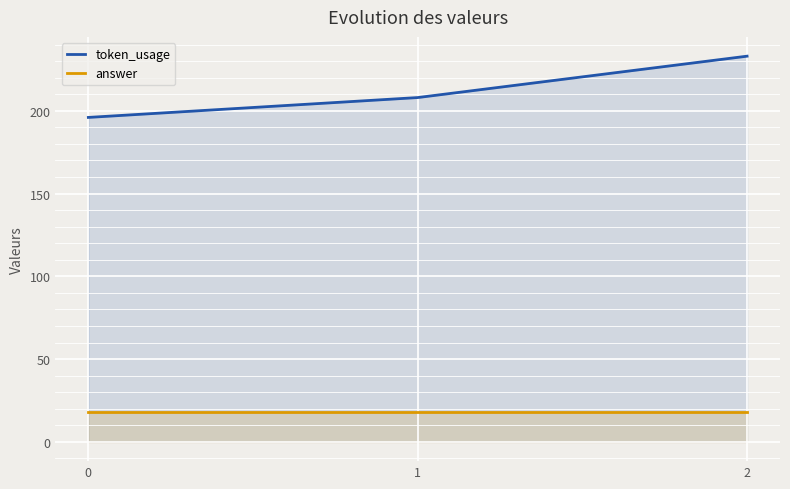

Is the value of answer at 2 greater than the value of token_usage at 2?

No